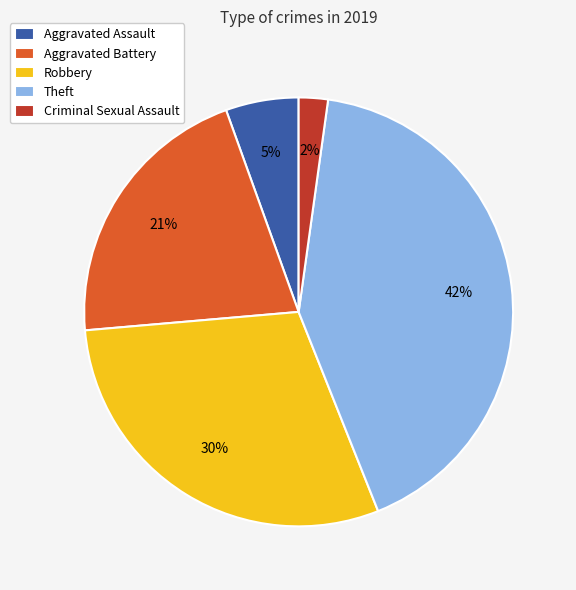

True or false: Aggravated Battery accounts for 27% of the total.

False